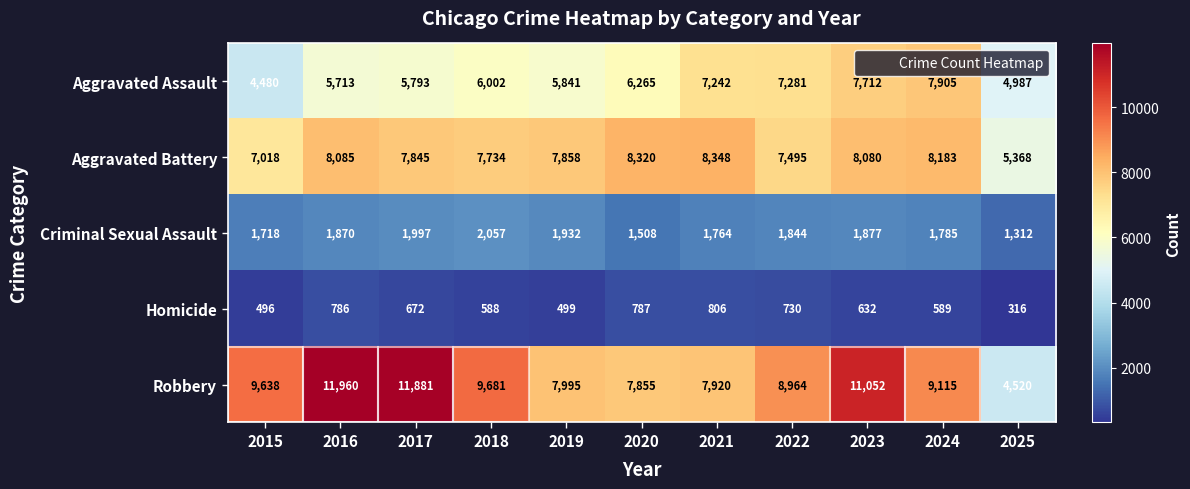

What is the total value across all series at 2020?

24735